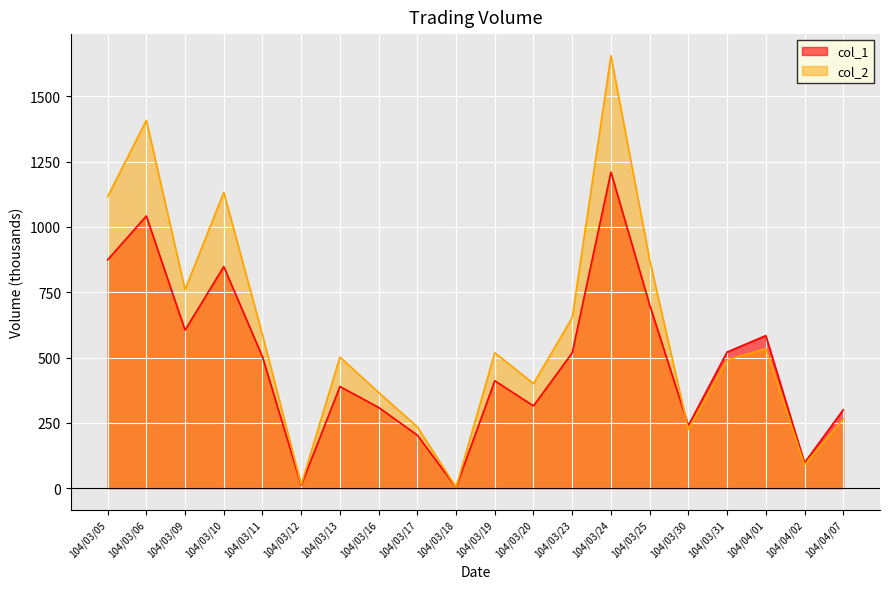

Where do col_2 and col_1 first cross each other?

104/03/25 and 104/03/30